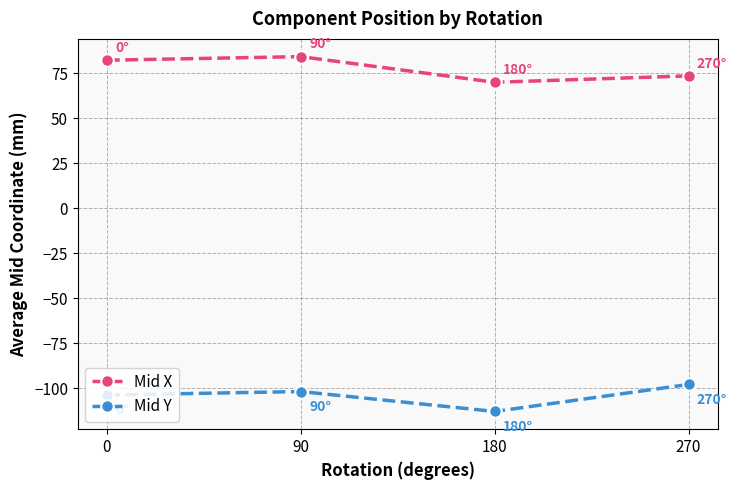

What is the sum of the Mid X values at 0 and 90?

166.4